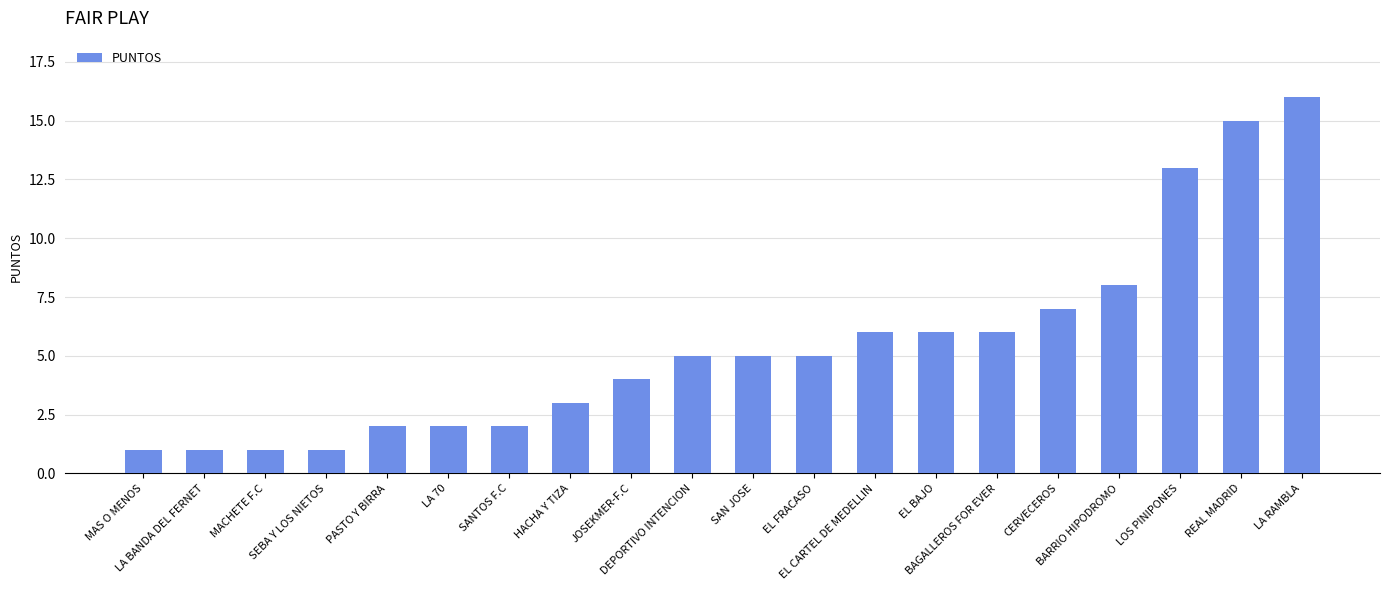

What is the change in value from HACHA Y TIZA to REAL MADRID?

+12